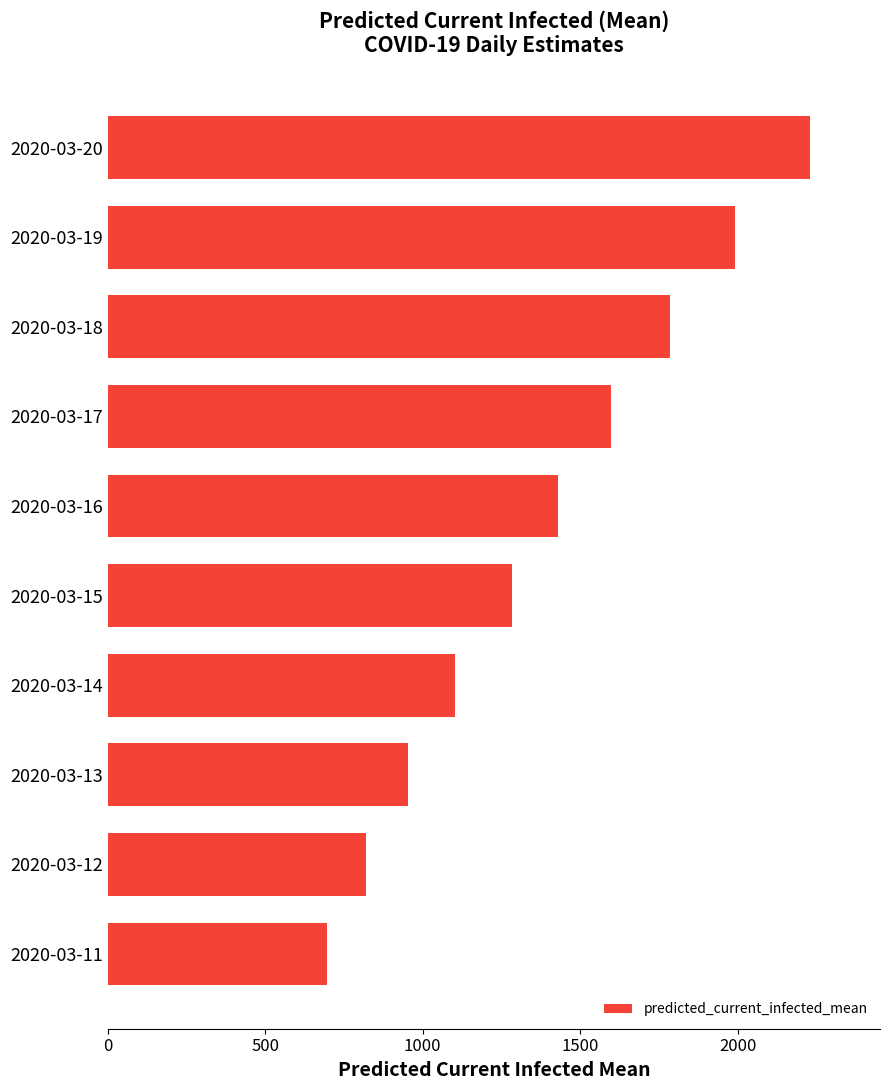

What is the ratio of the value at 2020-03-17 to the value at 2020-03-15?

1.2